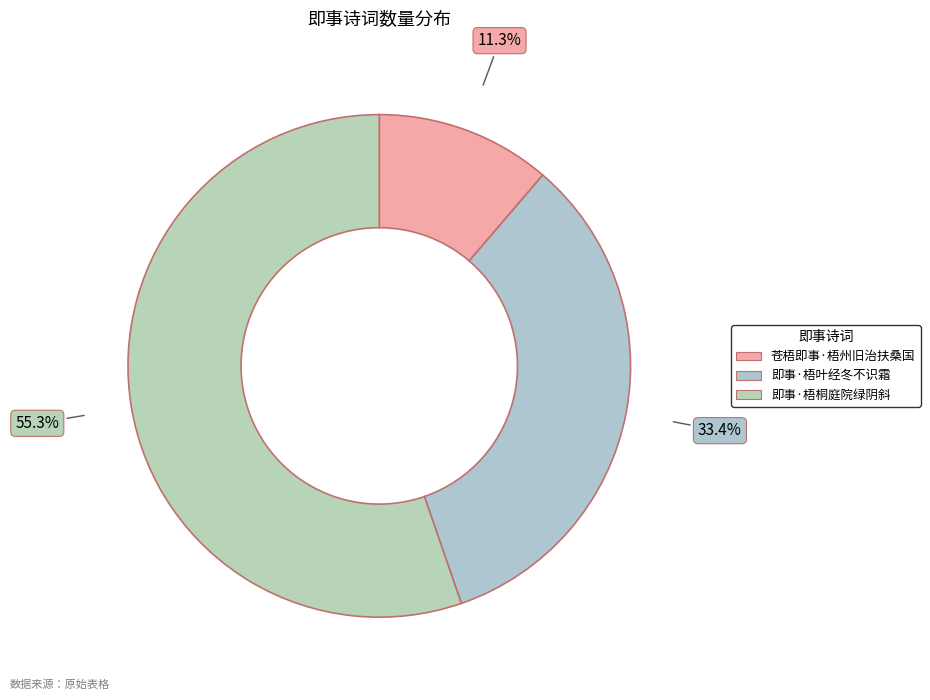

To the nearest percent, what portion does 苍梧即事·梧州旧治扶桑国 represent?

11%